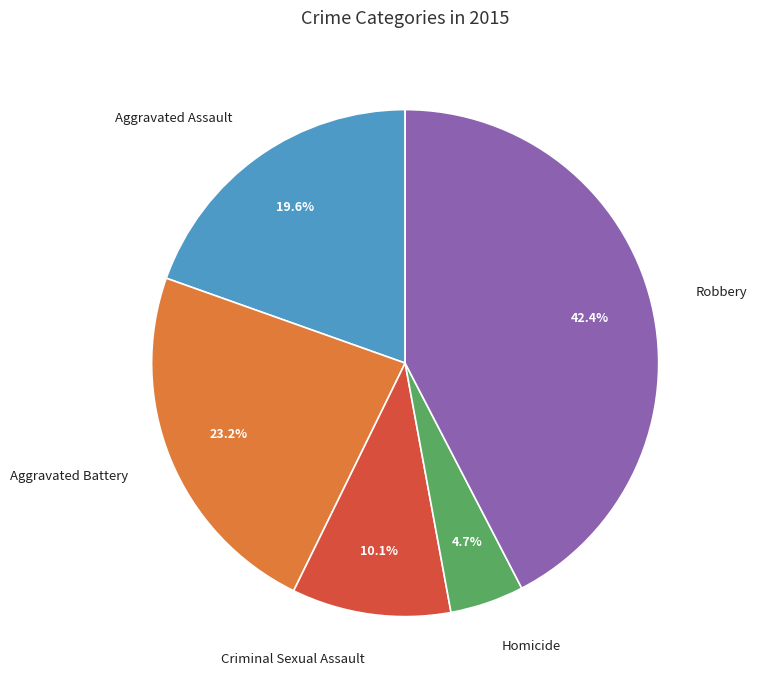

Is there a majority slice in this chart?

No